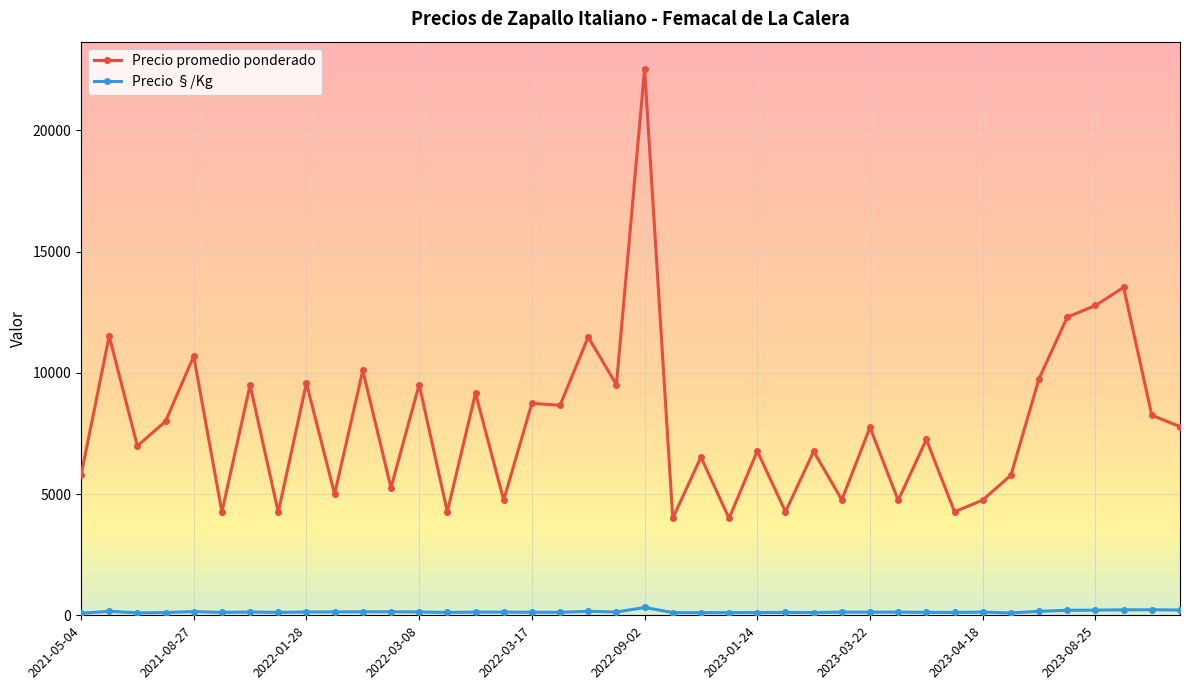

Which series has the largest range (max minus min)?

Precio promedio ponderado